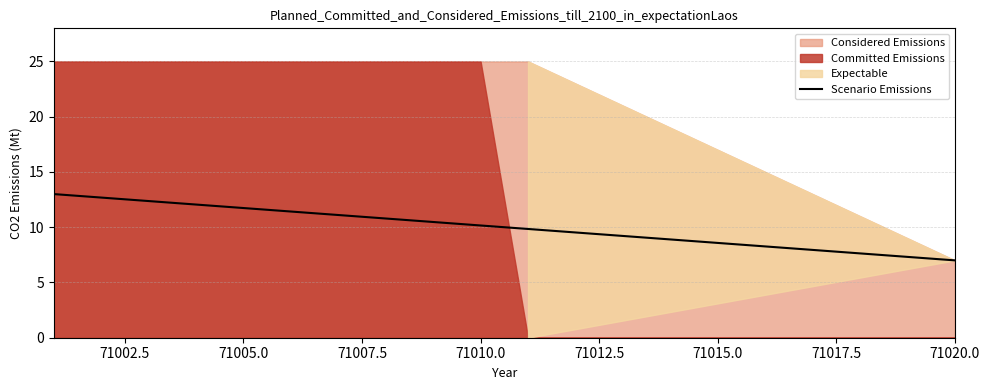

How many values are below 10?

10